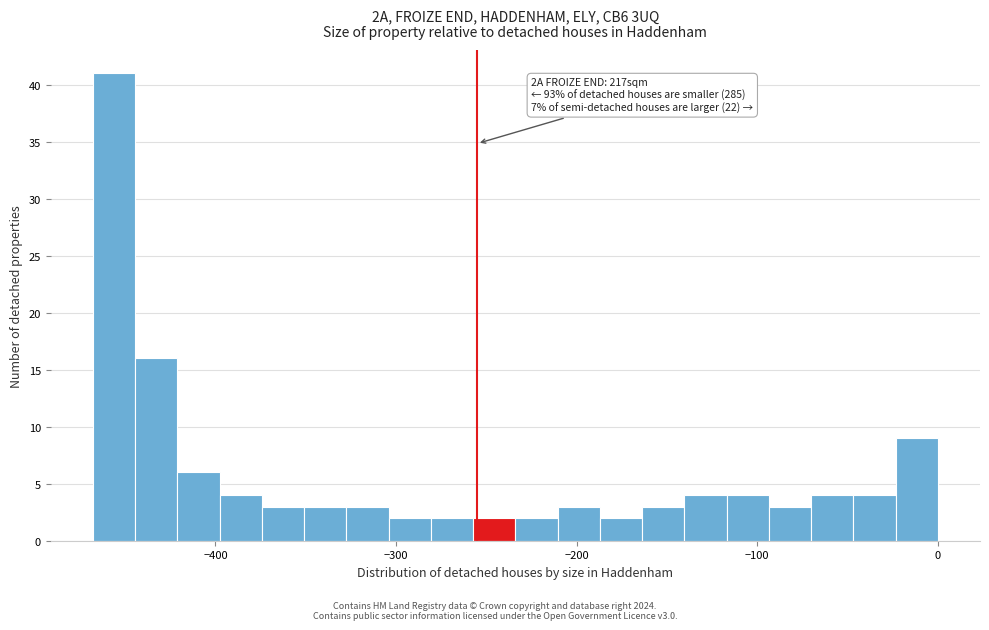

Read against the x-axis, roughly where is the centre of the tallest bar?

-460